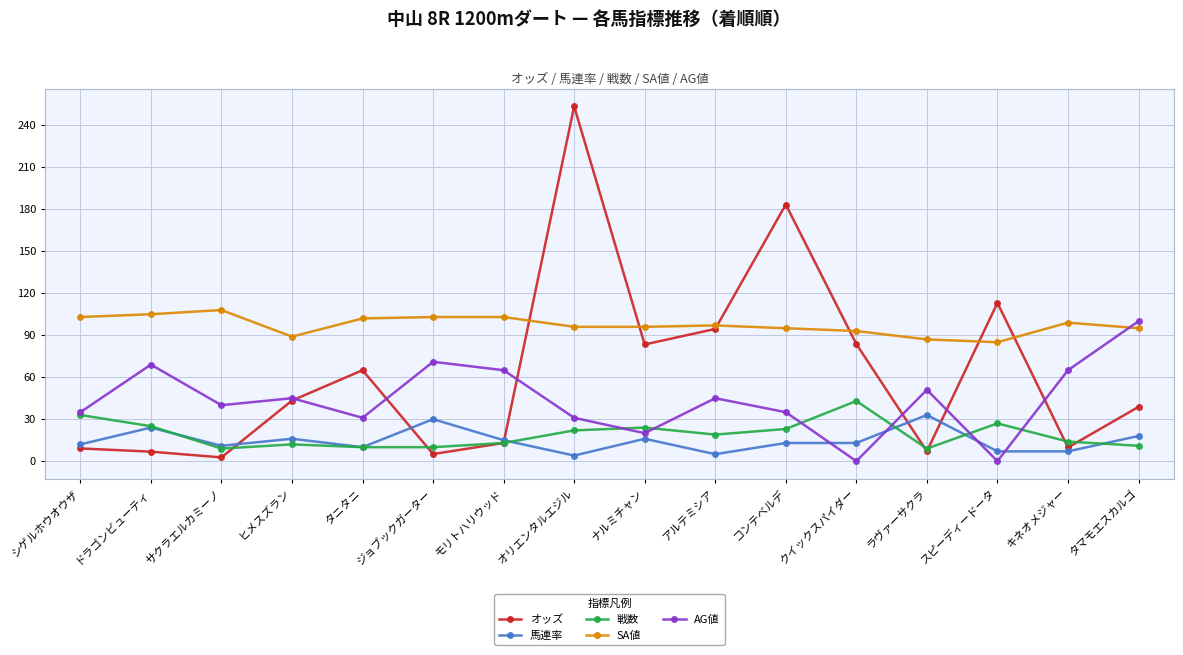

True or false: 戦数 and SA値 cross at least once.

False